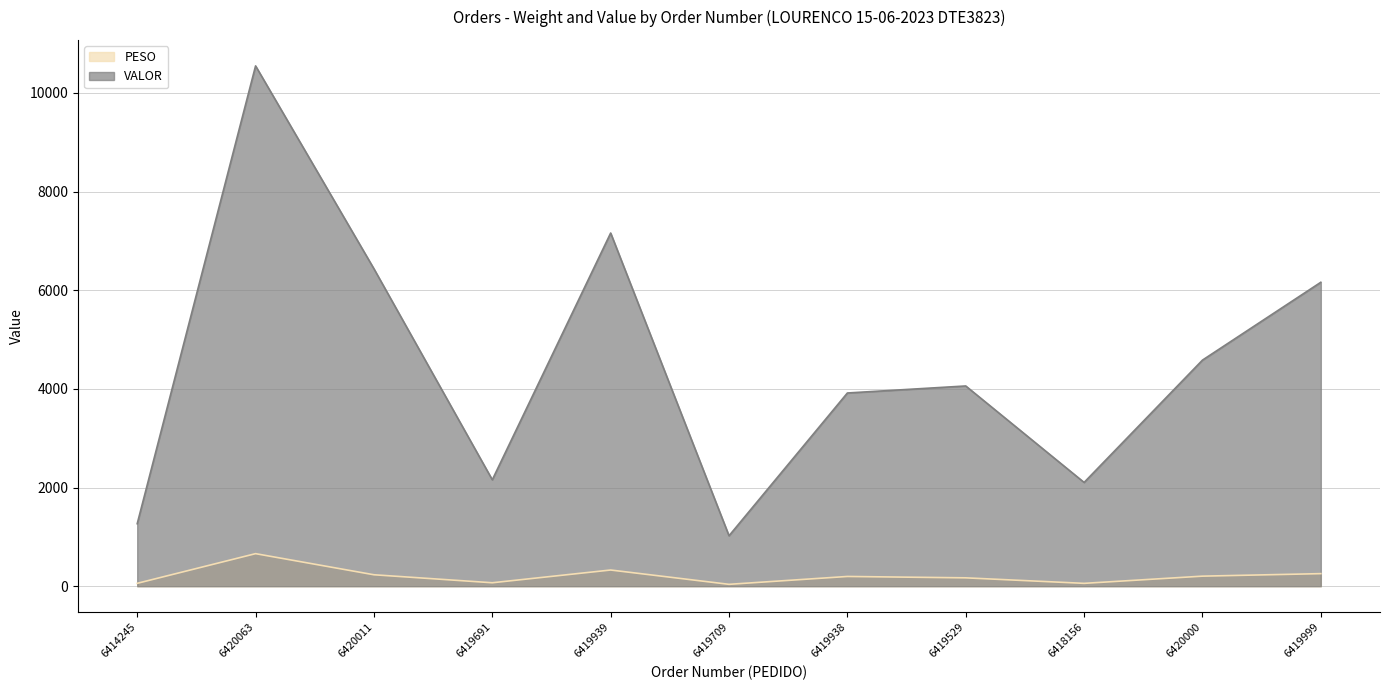

True or false: VALOR and PESO cross at least once.

False